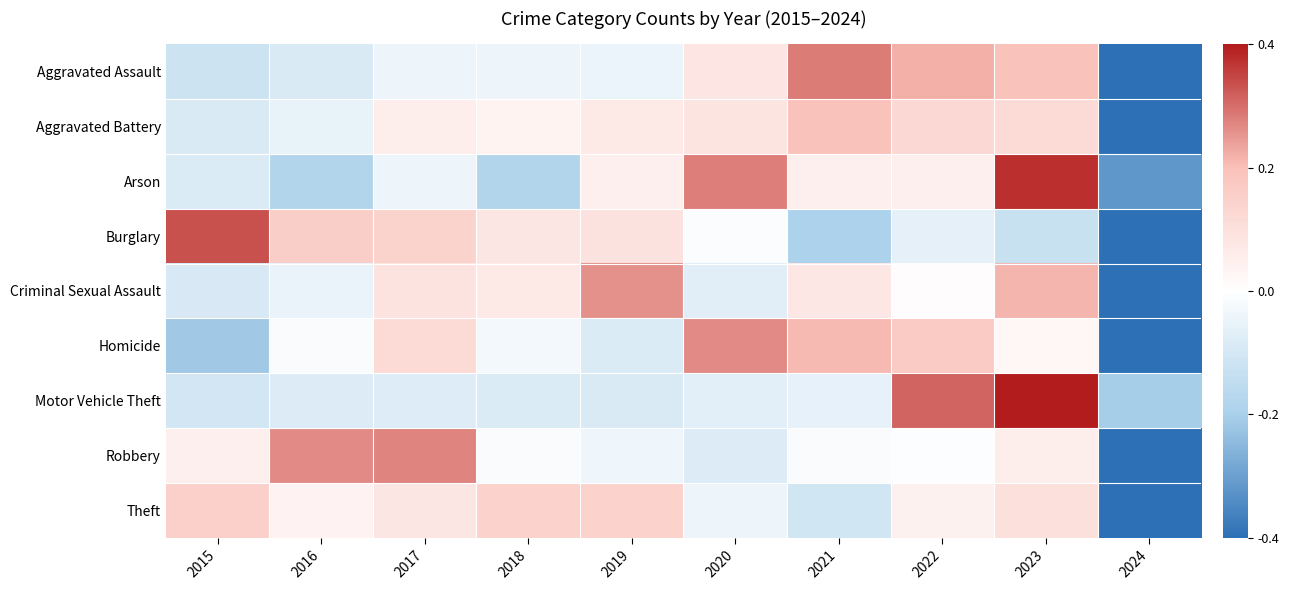

At which category does the chart reach its minimum across all series?

2024